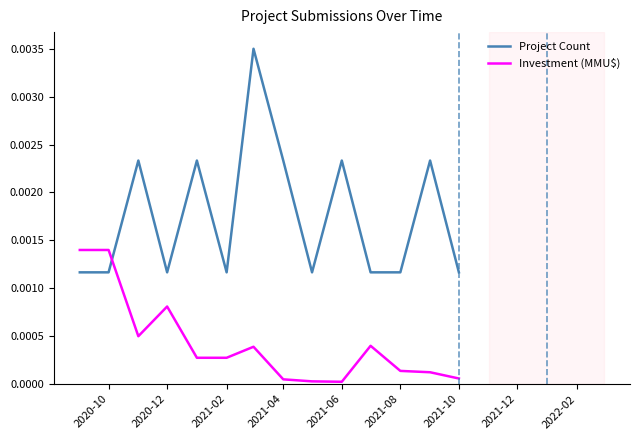

Which series has the widest spread of values?

Project Count